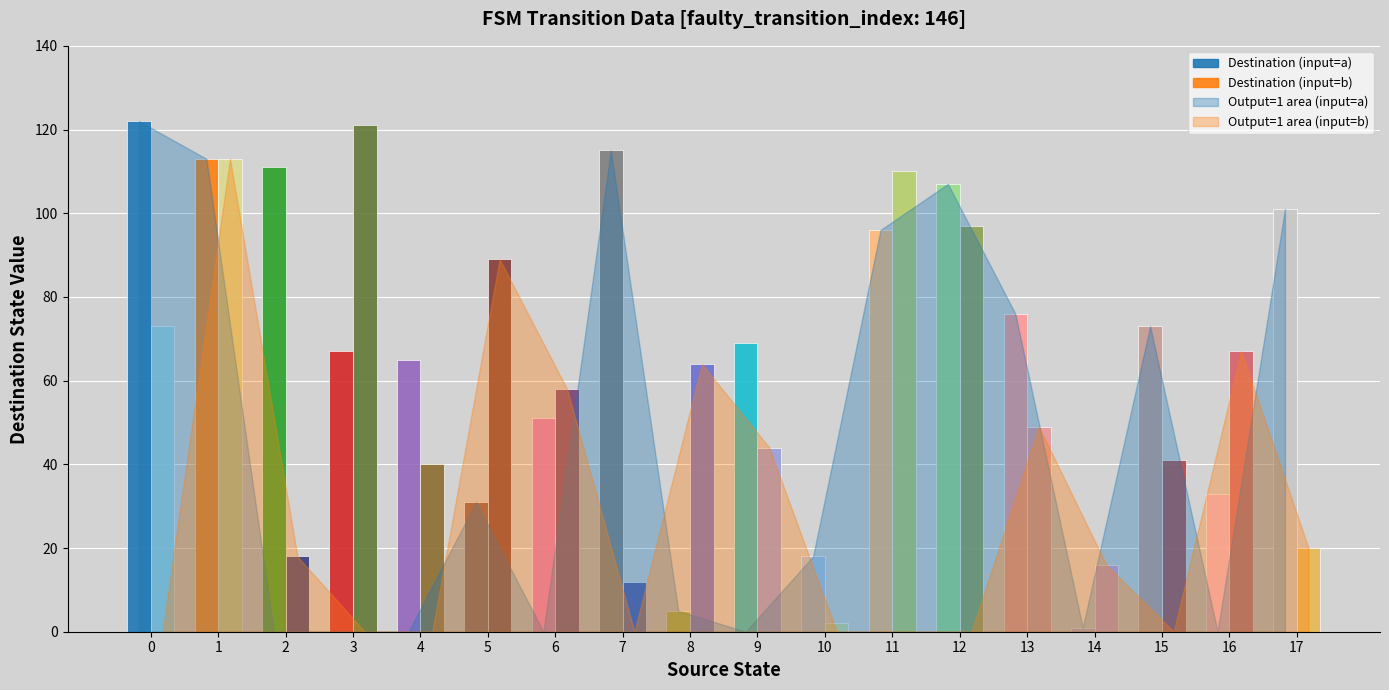

What is the average value of the destination_state series?

64